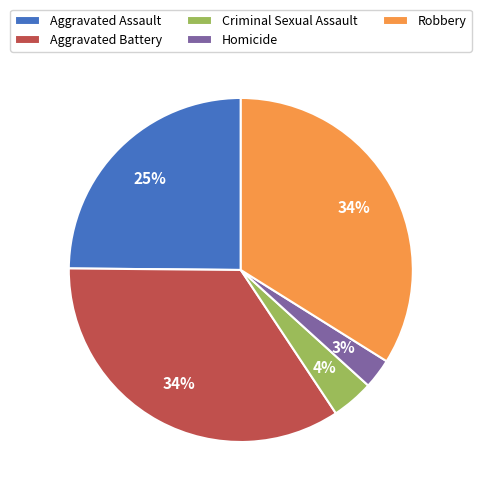

To the nearest percent, what is the combined percentage of Aggravated Battery and Aggravated Assault?

59%